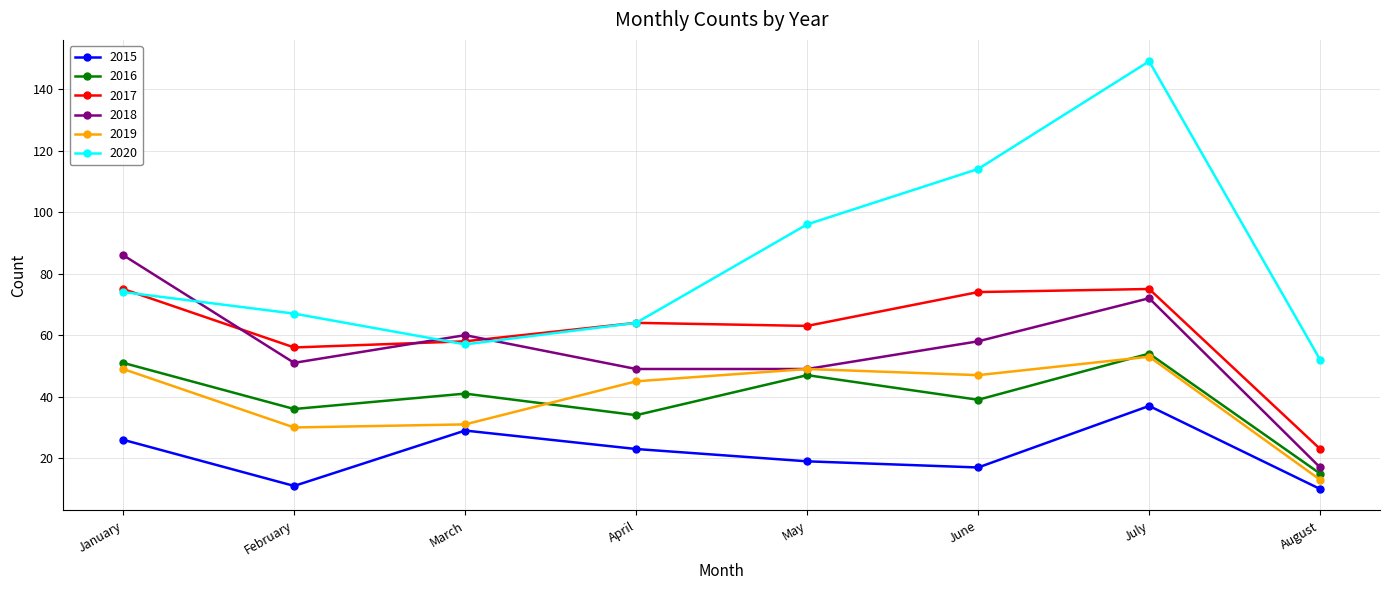

Reading left to right, list all the values displayed in this chart.

2015: 26	11	29	23	19	17	37	10
2016: 51	36	41	34	47	39	54	15
2017: 75	56	58	64	63	74	75	23
2018: 86	51	60	49	49	58	72	17
2019: 49	30	31	45	49	47	53	13
2020: 74	67	57	64	96	114	149	52